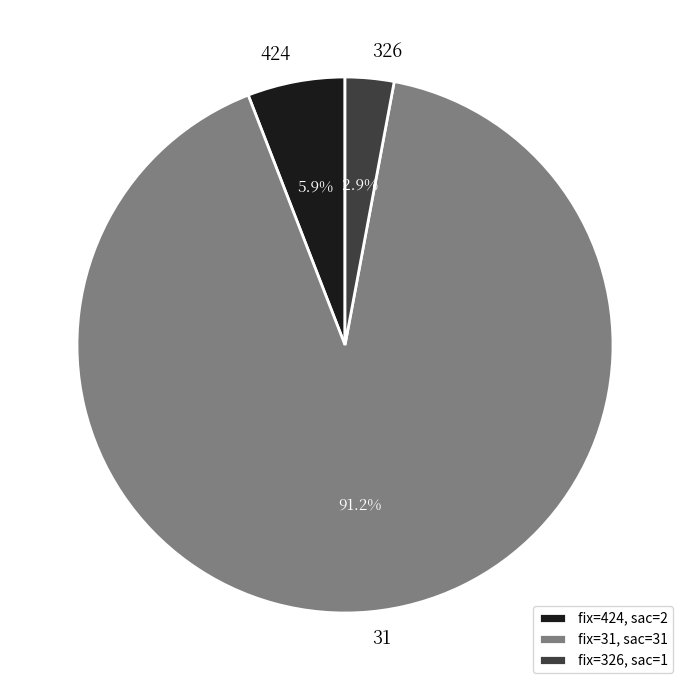

How many slices are in this pie chart?

3